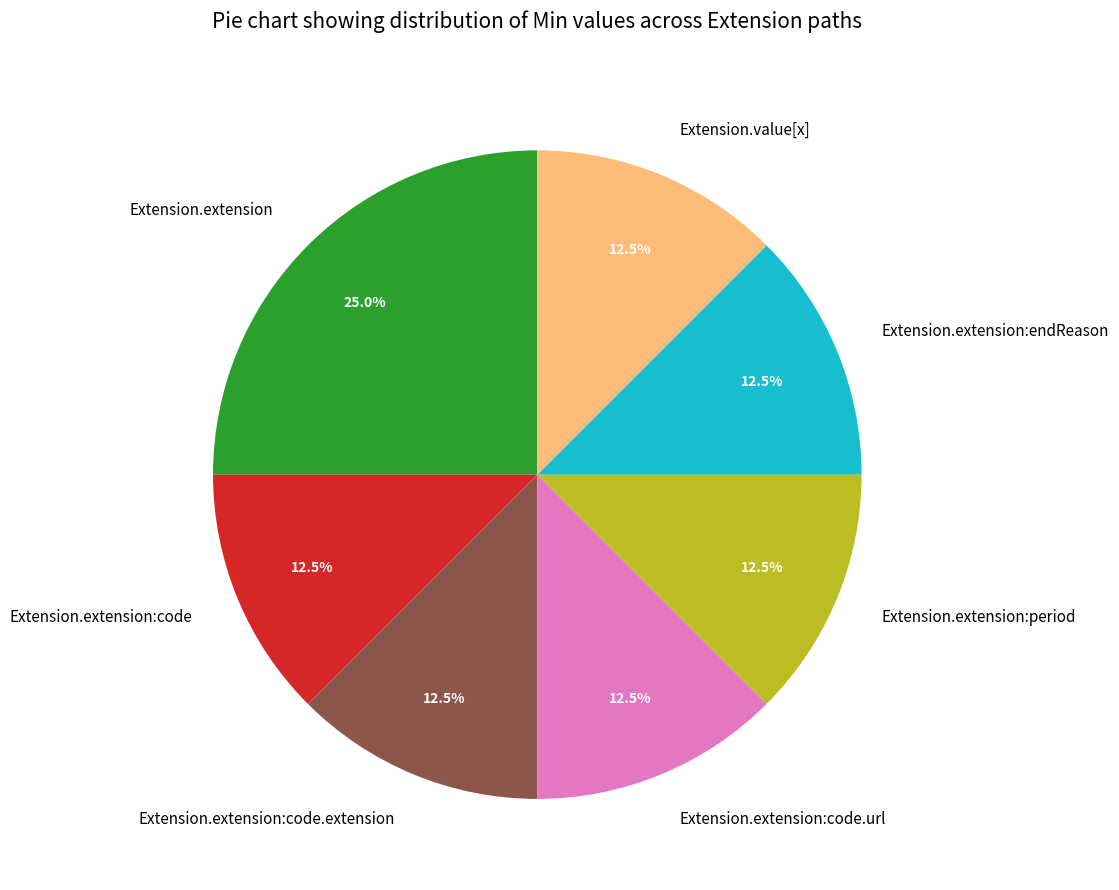

To the nearest percent, what is the average slice percentage?

14%